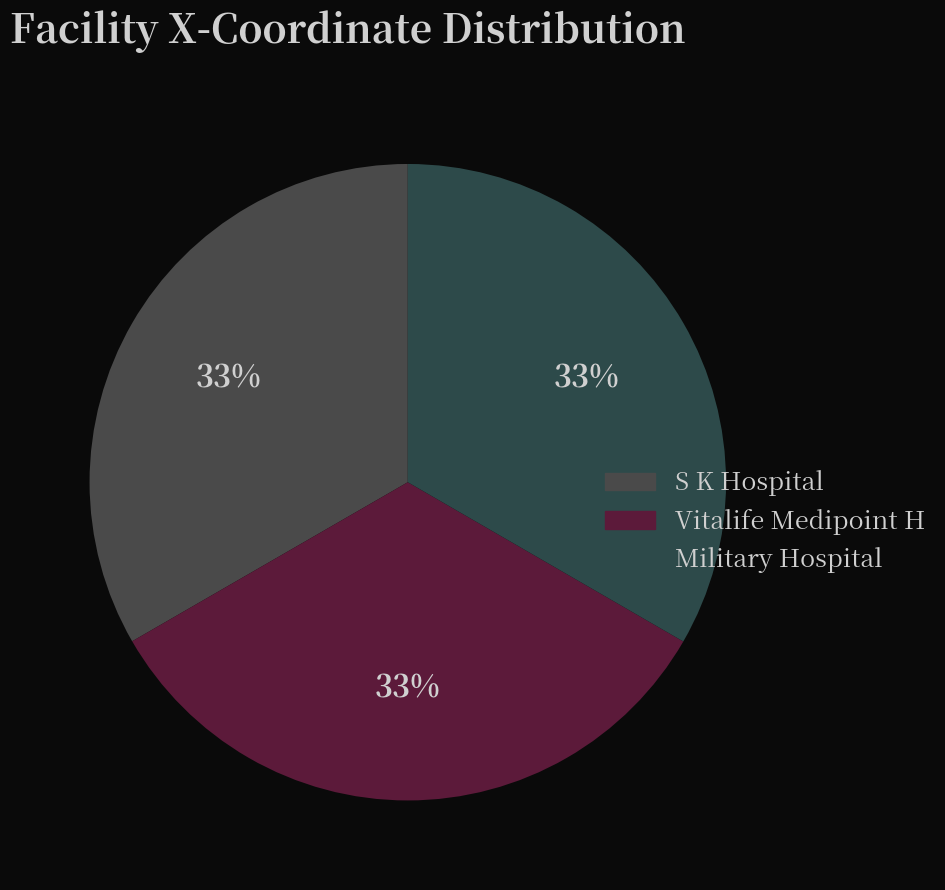

Is Military Hospital the majority of the pie?

No